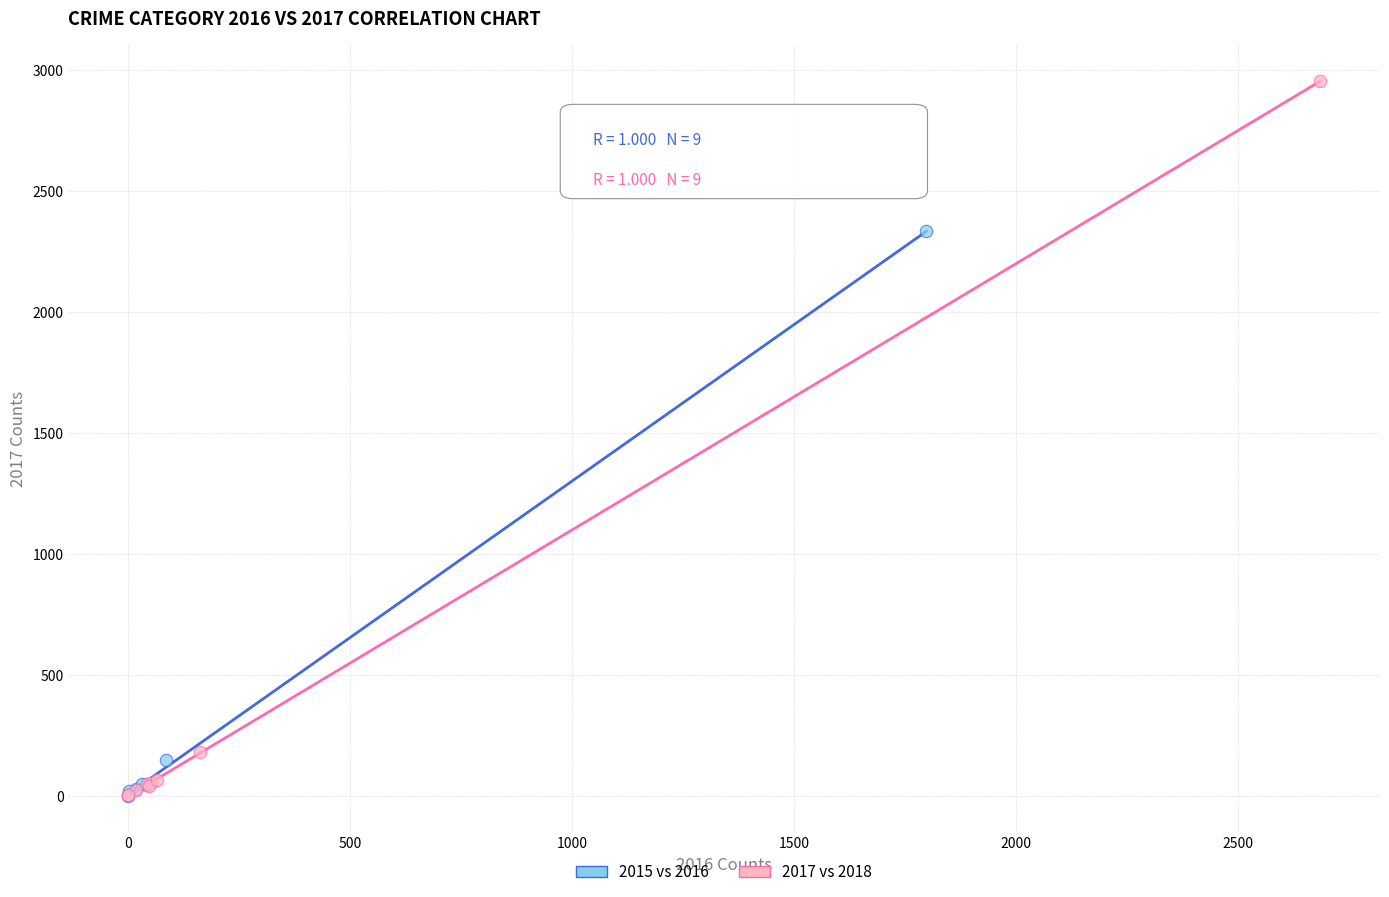

Which series has the largest Y range (max minus min)?

2017 vs 2018